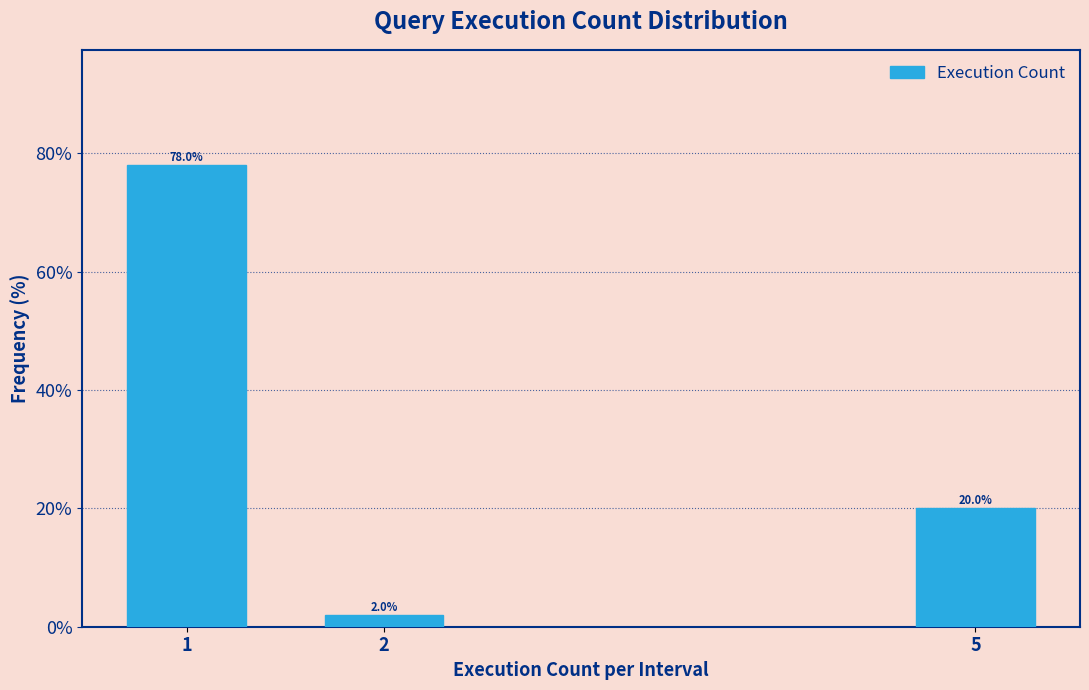

Reading left to right, extract all data points from this chart.

1=78	2=2	5=20